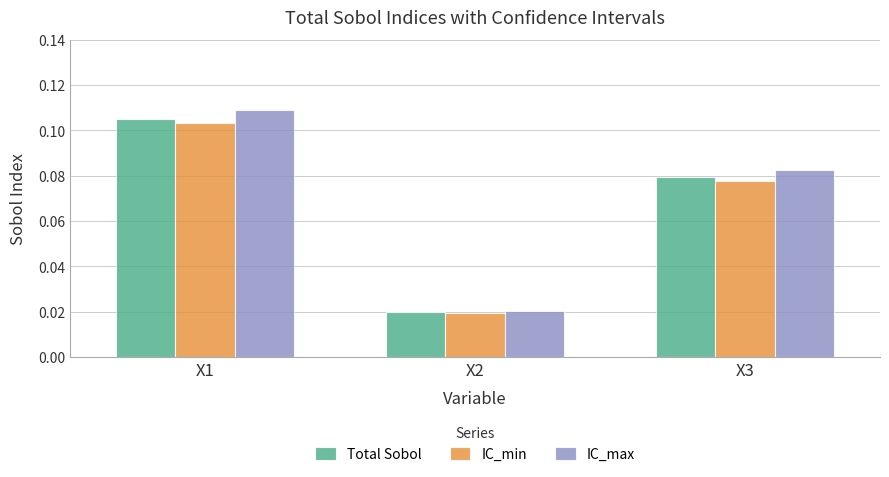

Between X1 and X2, which series saw the biggest shift?

IC_max